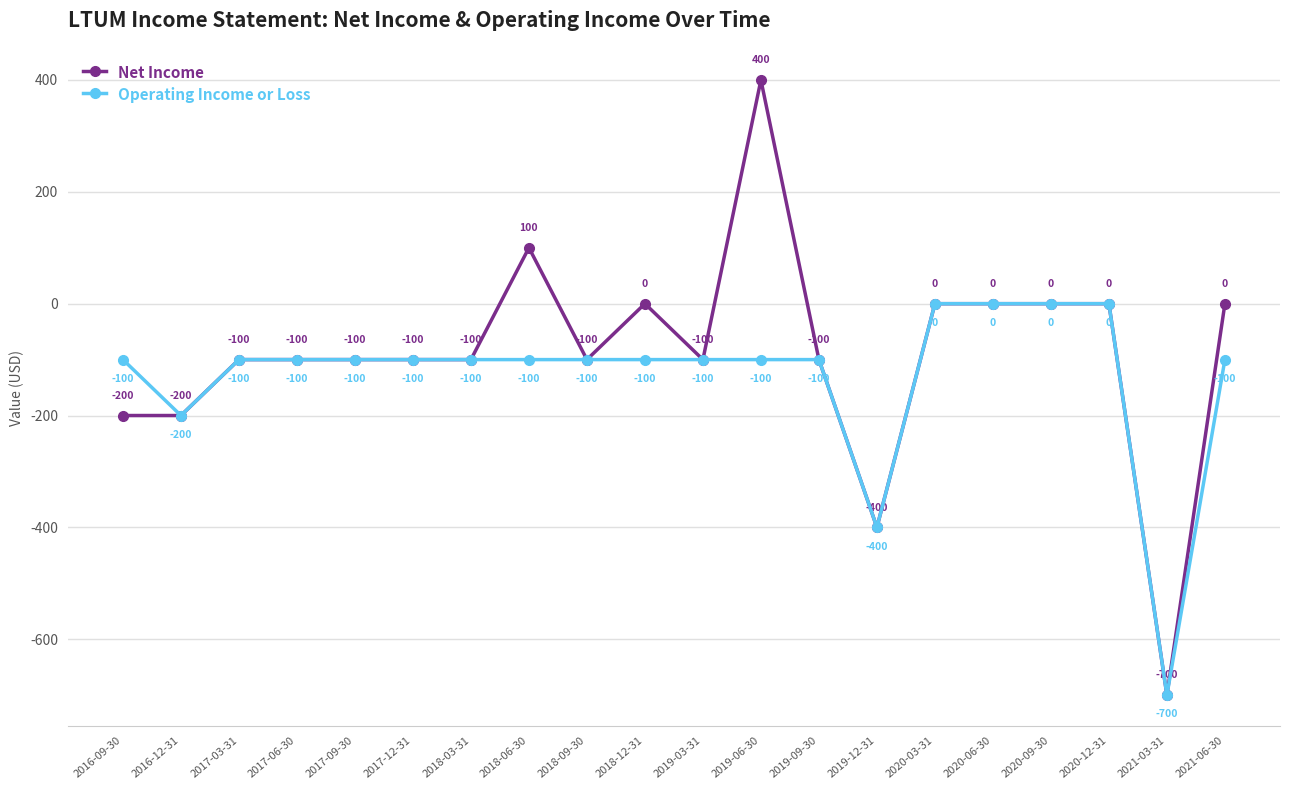

Which series has the largest total across all categories?

Net Income